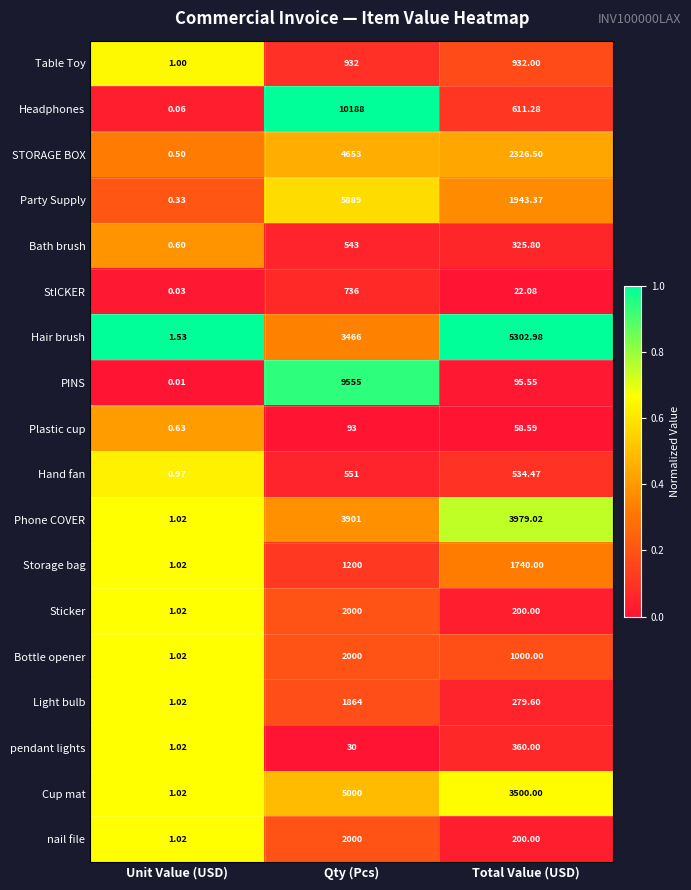

At which label is Phone COVER closest to 1990?

Qty (Pcs)